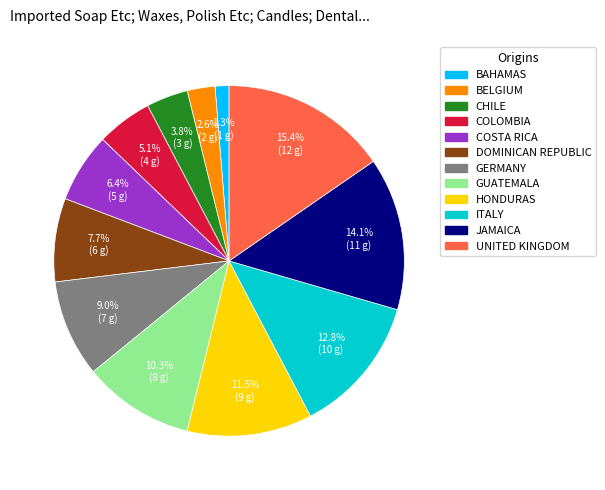

Which slice is the smallest?

BAHAMAS